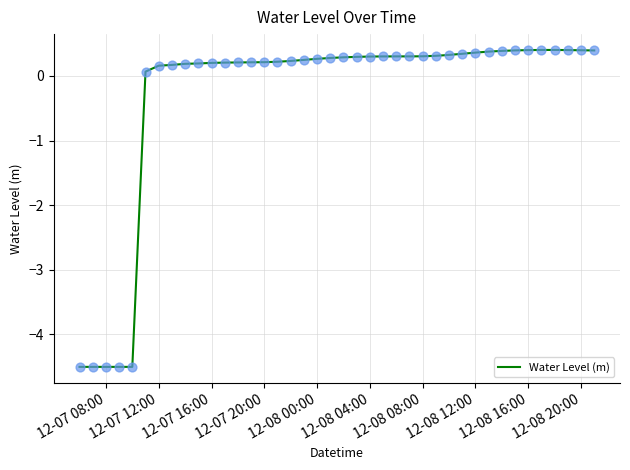

What is the greatest value displayed?

0.4